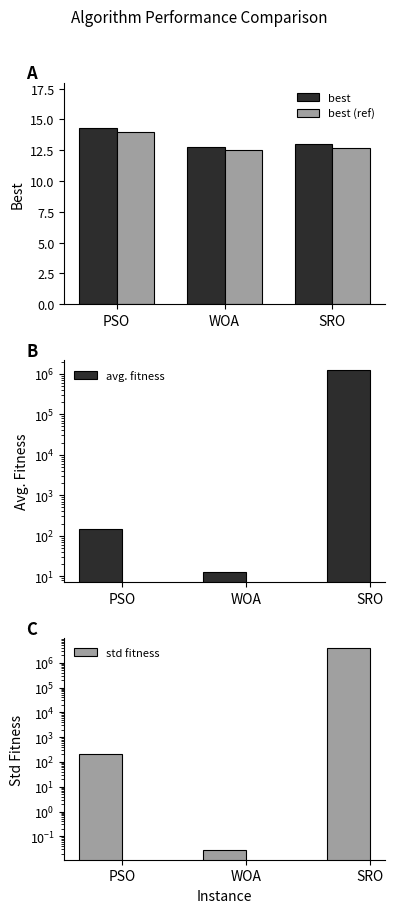

Is the value of avg. fitness at SRO greater than the value of std fitness at PSO?

Yes